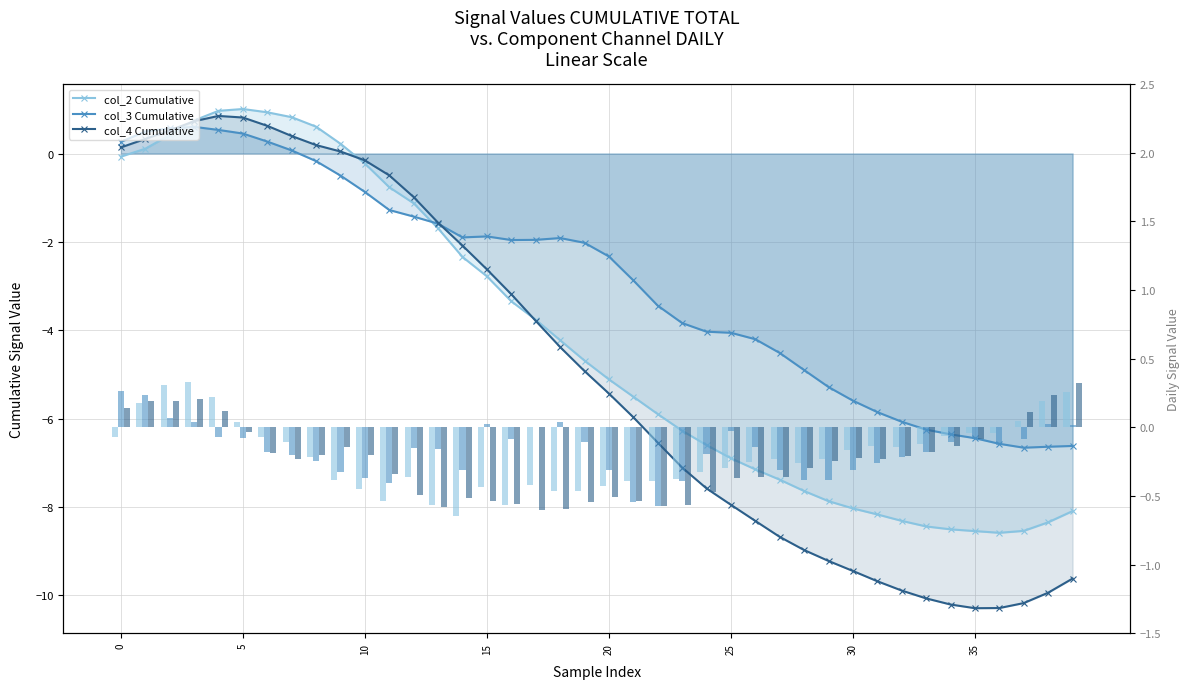

Is the value of col_3 Daily at 25 greater than the value of col_4 Daily at 37?

No